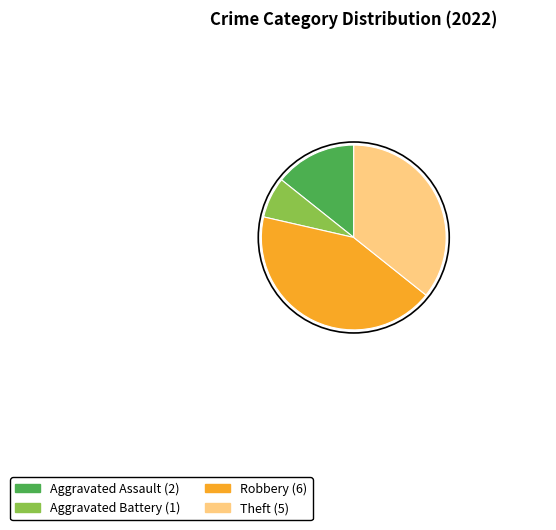

True or false: Robbery accounts for 55% of the total.

False